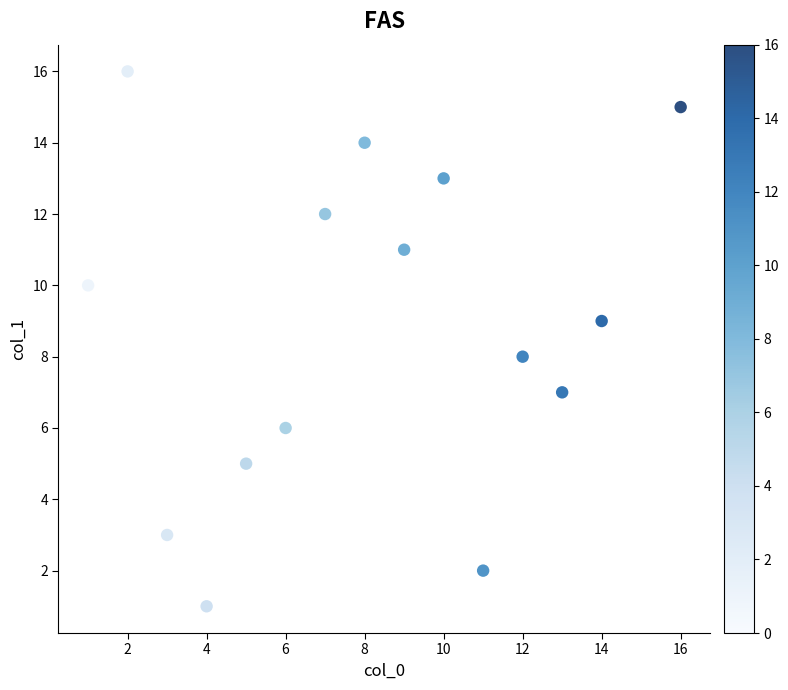

What is the range of Y values (max minus min)?

15